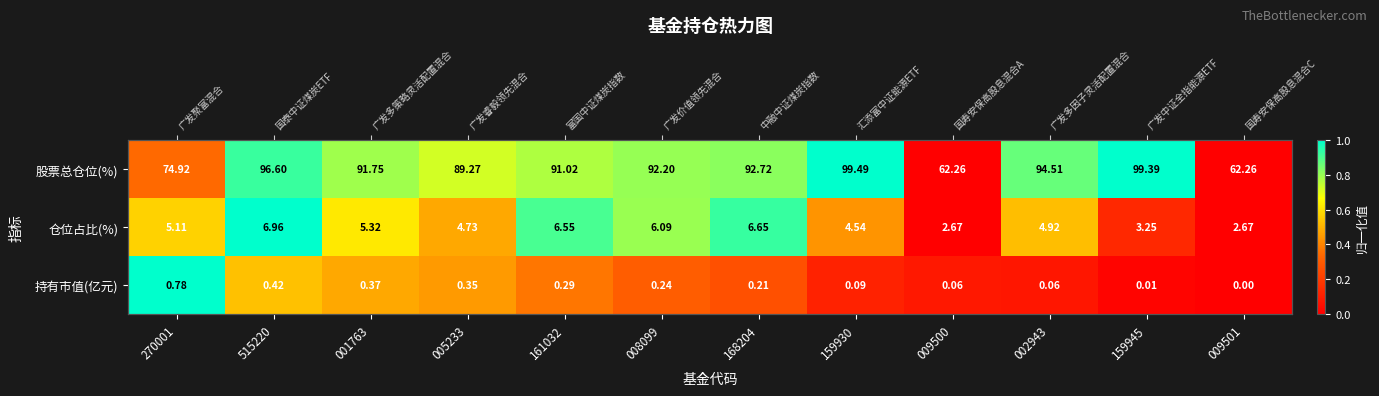

Between 159930 and 005233, which is larger?

159930